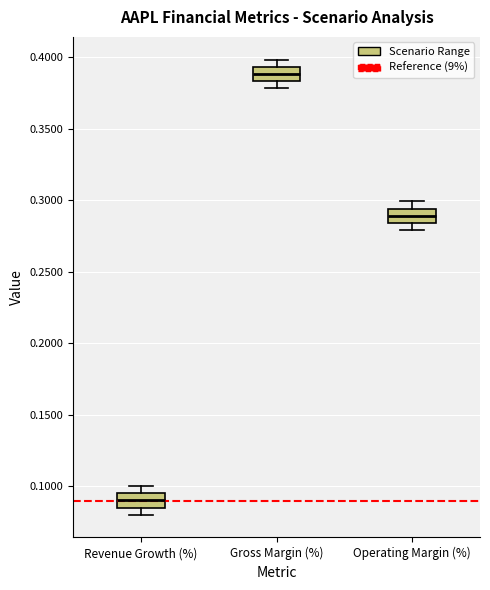

Reading left to right, transcribe this box plot: for each box, give where its median line is, the range the box spans, and where its two whiskers end, as read against the y-axis. The values are not printed on the chart, so give them approximately, as read against the axis.

Revenue Growth (%): median 0.090, box 0.085 to 0.095, whiskers 0.080 to 0.100
Gross Margin (%): median 0.390, box 0.385 to 0.395, whiskers 0.380 to 0.400
Operating Margin (%): median 0.290, box 0.285 to 0.295, whiskers 0.280 to 0.300